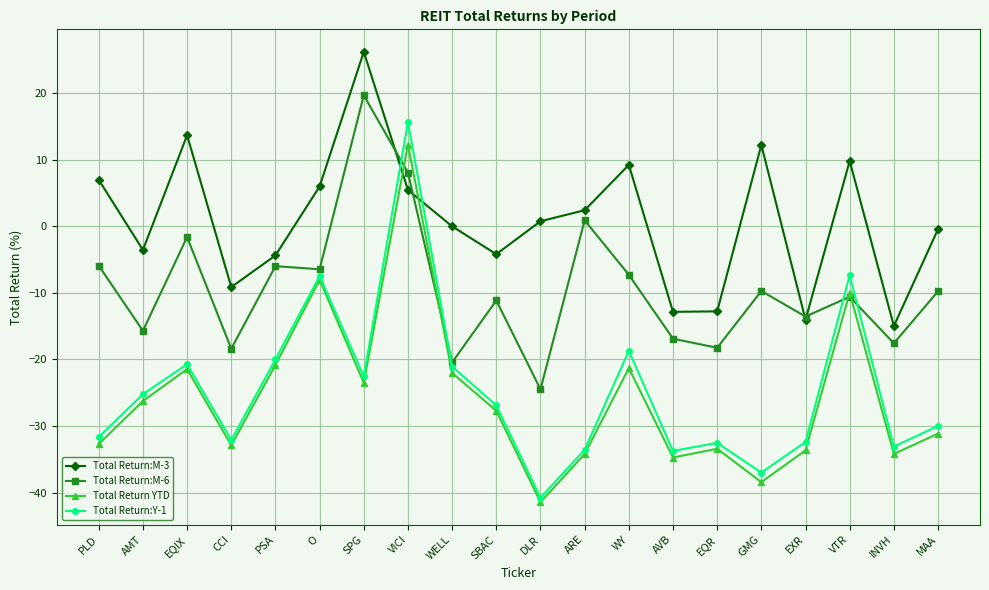

At MAA, list the series in order from largest to smallest.

Total Return:M-3, Total Return:M-6, Total Return:Y-1, Total Return YTD